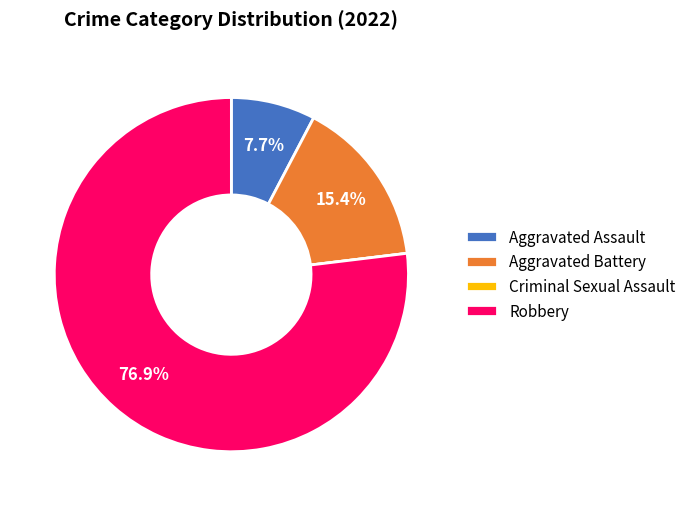

Which category has the biggest portion of the pie?

Robbery